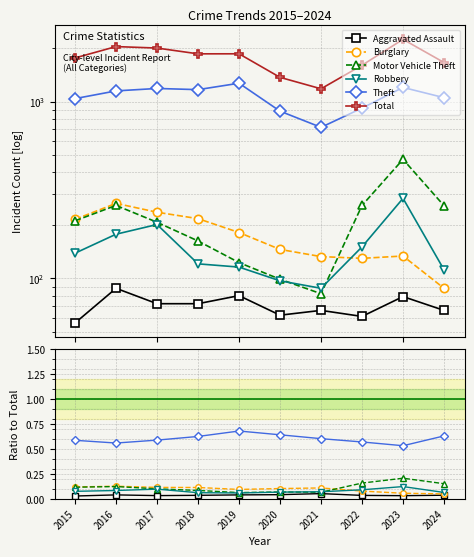

Reading left to right, extract all data points from this chart.

Aggravated Assault: 0.0	0.0	0.0	0.0	0.0	0.0	0.1	0.0	0.0	0.0
Burglary: 0.1	0.1	0.1	0.1	0.1	0.1	0.1	0.1	0.1	0.1
Motor Vehicle Theft: 0.1	0.1	0.1	0.1	0.1	0.1	0.1	0.2	0.2	0.2
Robbery: 0.1	0.1	0.1	0.1	0.1	0.1	0.1	0.1	0.1	0.1
Theft: 0.6	0.6	0.6	0.6	0.7	0.6	0.6	0.6	0.5	0.6
Total: 1768.0	2050.0	2011.0	1865.0	1866.0	1373.0	1183.0	1608.0	2252.0	1666.0